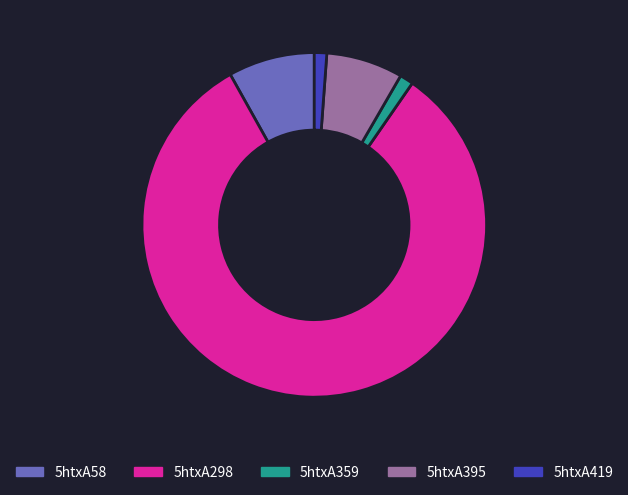

Is there any slice that represents more than half of the pie?

Yes